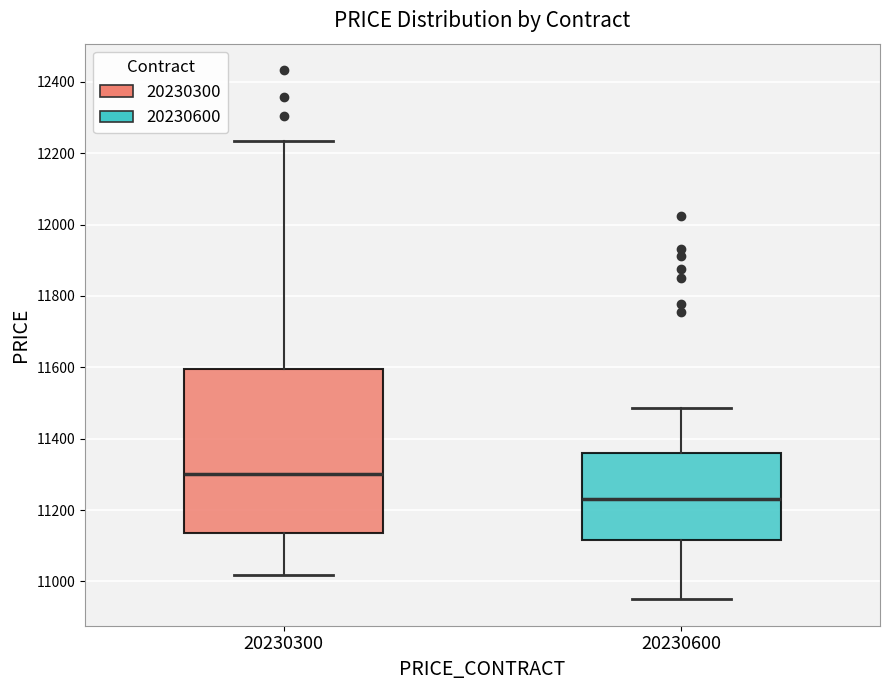

Which box's median line is the highest?

20230300